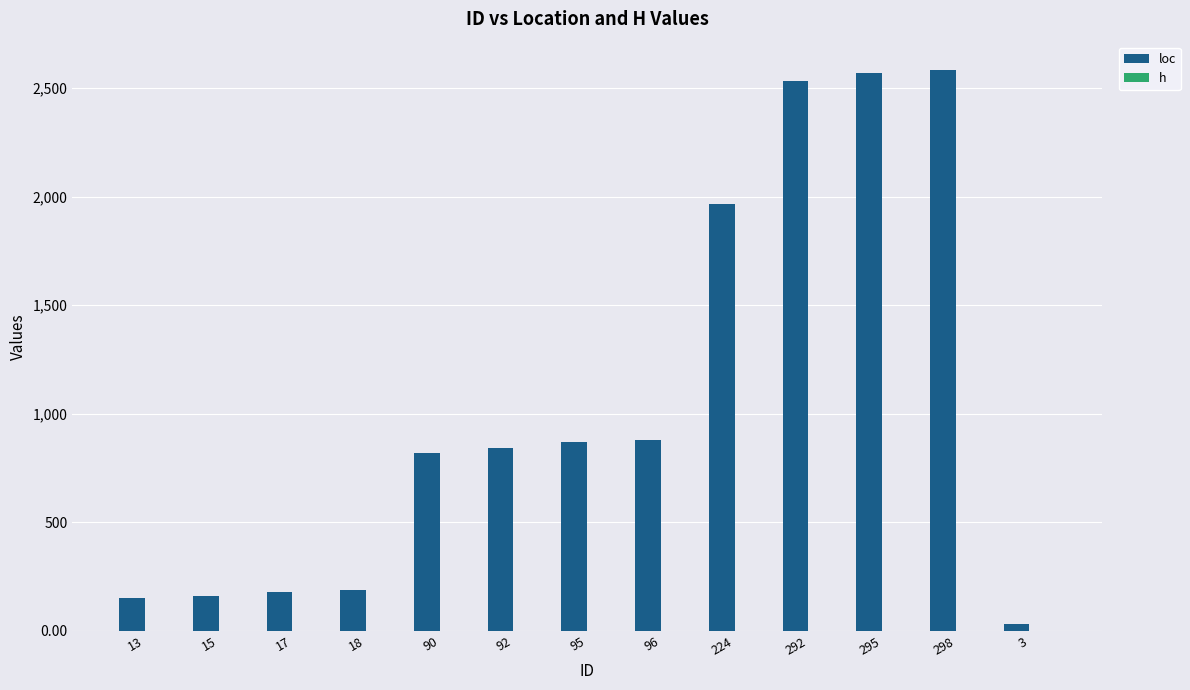

Where is h nearest to the value 0?

224